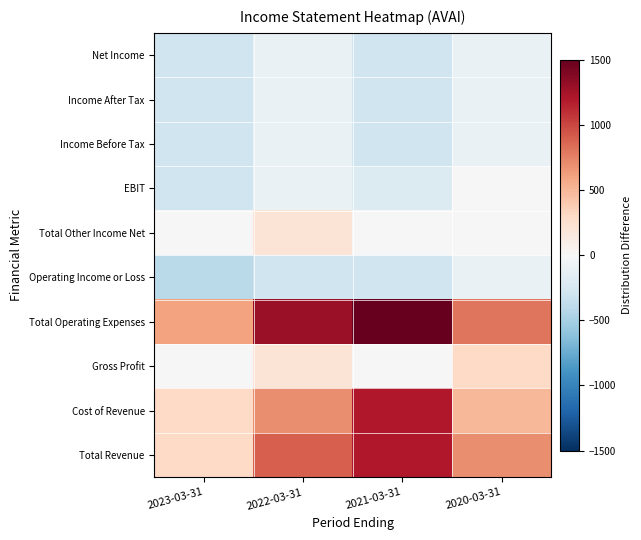

How many categories are shown in the chart?

4